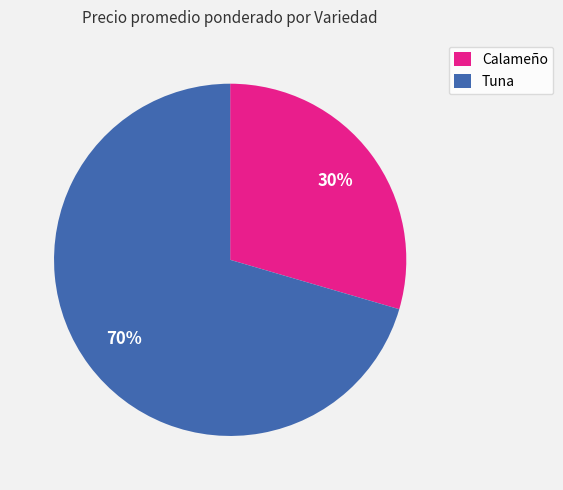

To the nearest percent, what percentage of the pie is Calameño?

30%